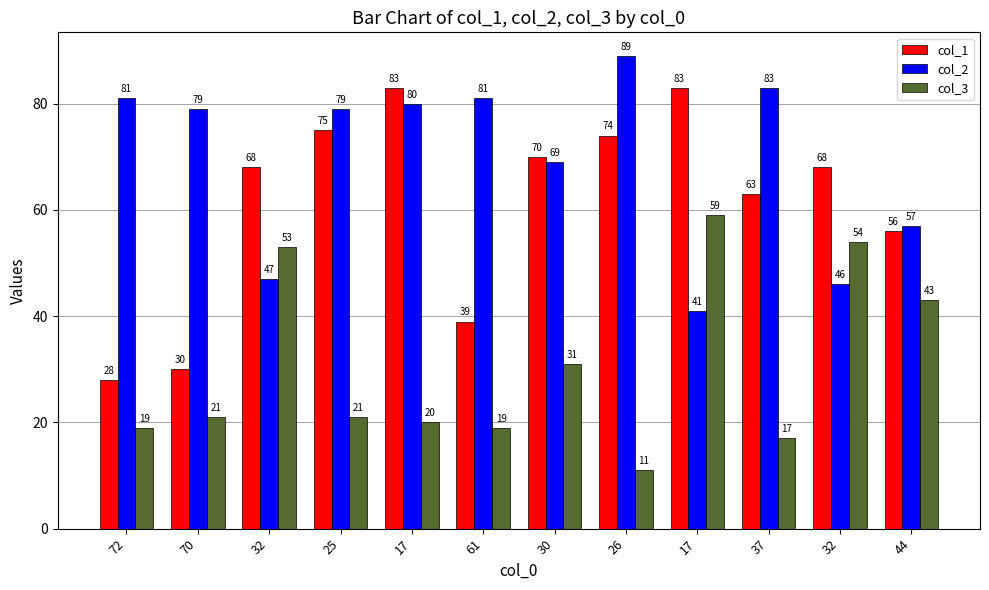

Count the number of data series in this chart.

3